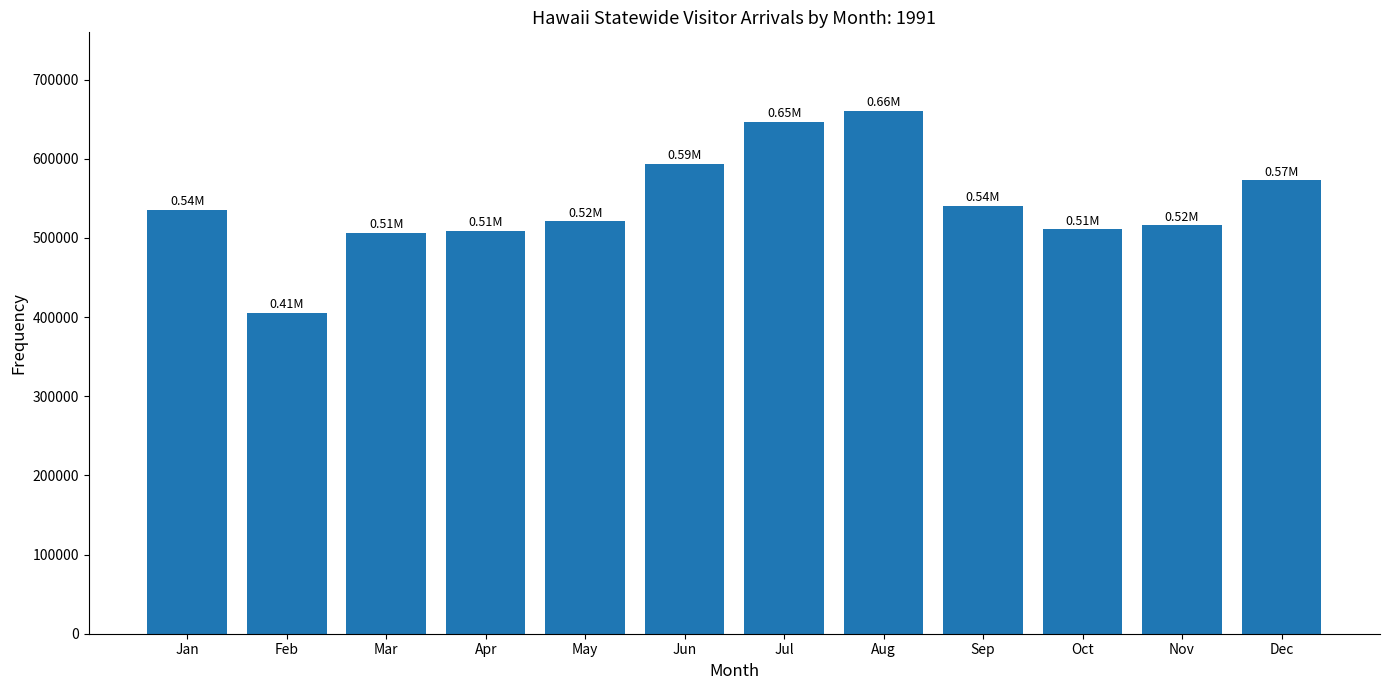

What is the change in value from Feb to Dec?

+167705.0